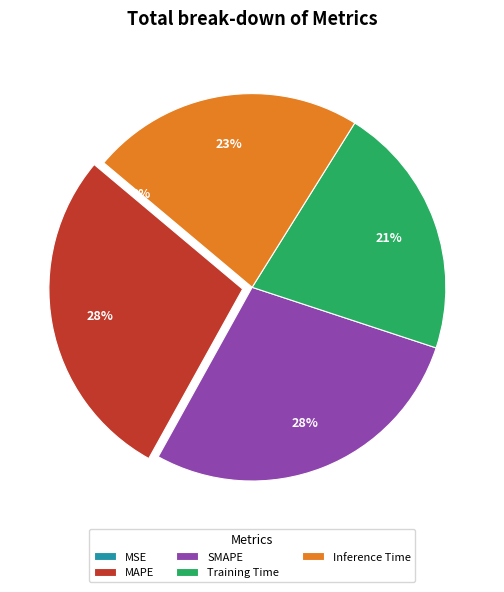

Which has a higher value, SMAPE or Training Time?

SMAPE